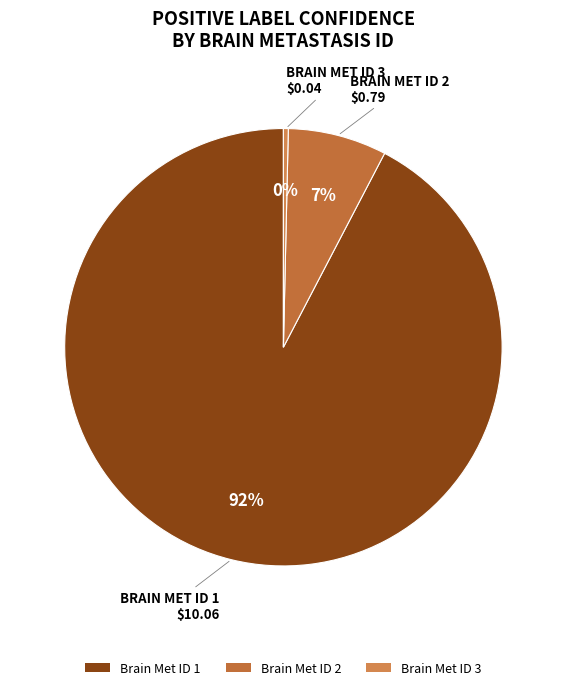

How many slices are in this pie chart?

3